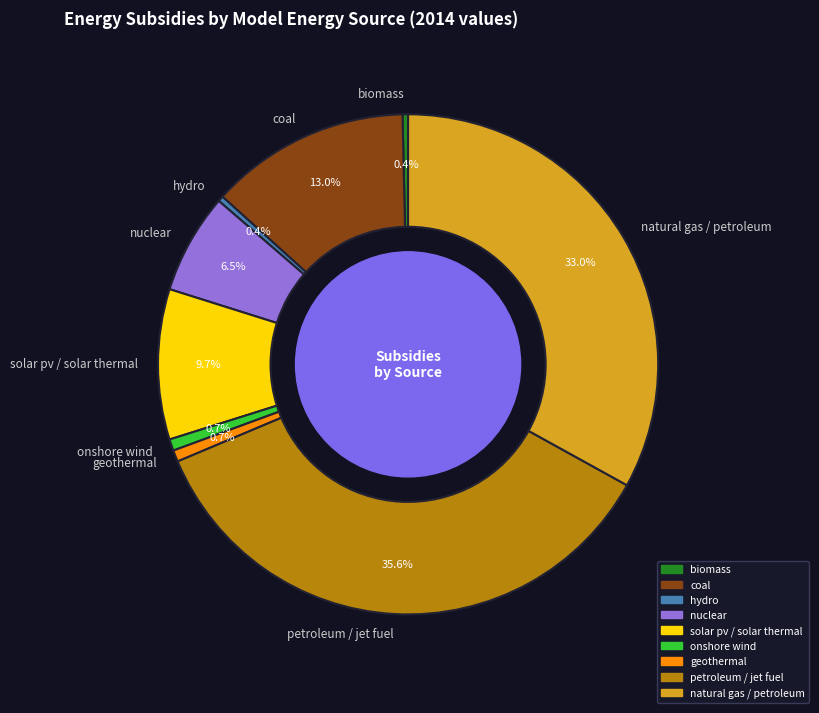

Which category has the biggest portion of the pie?

petroleum / jet fuel